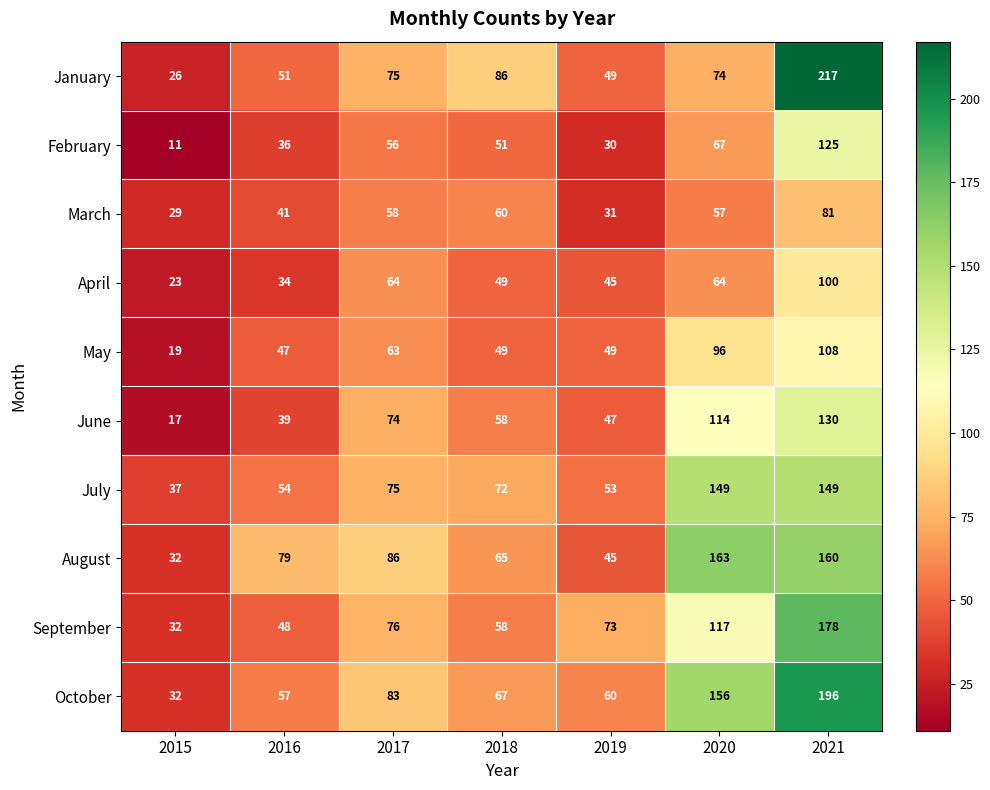

Which label corresponds to the largest value in the chart?

2021